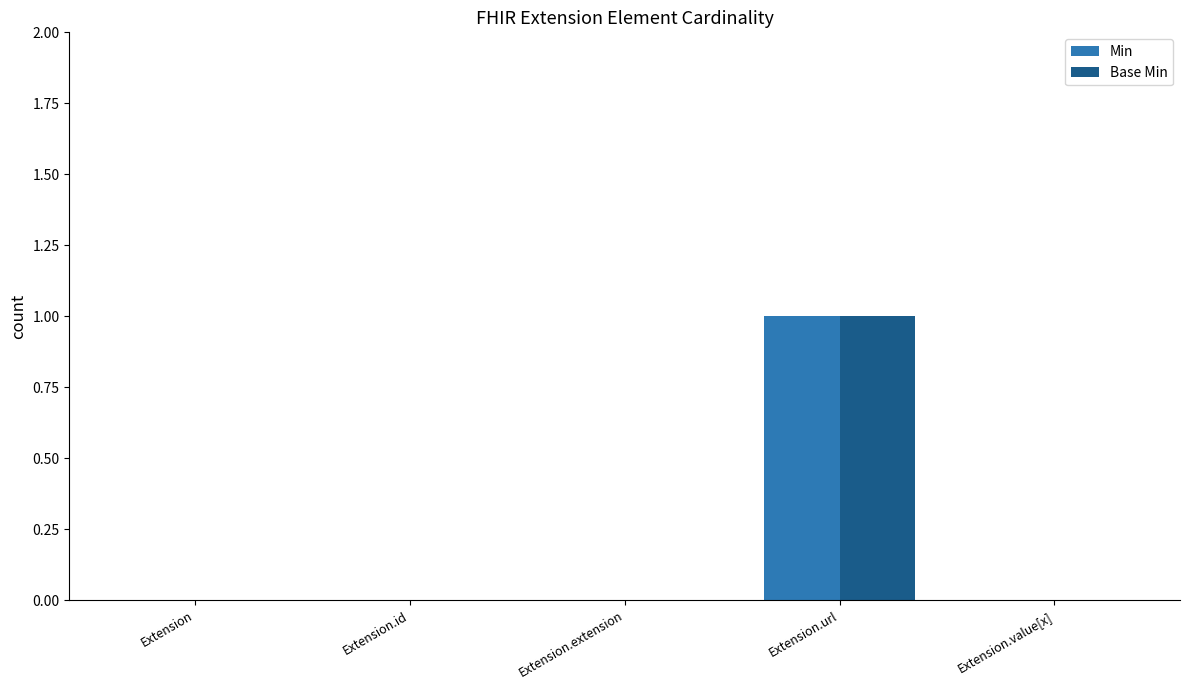

At which category is the sum across all series the highest?

Extension.url